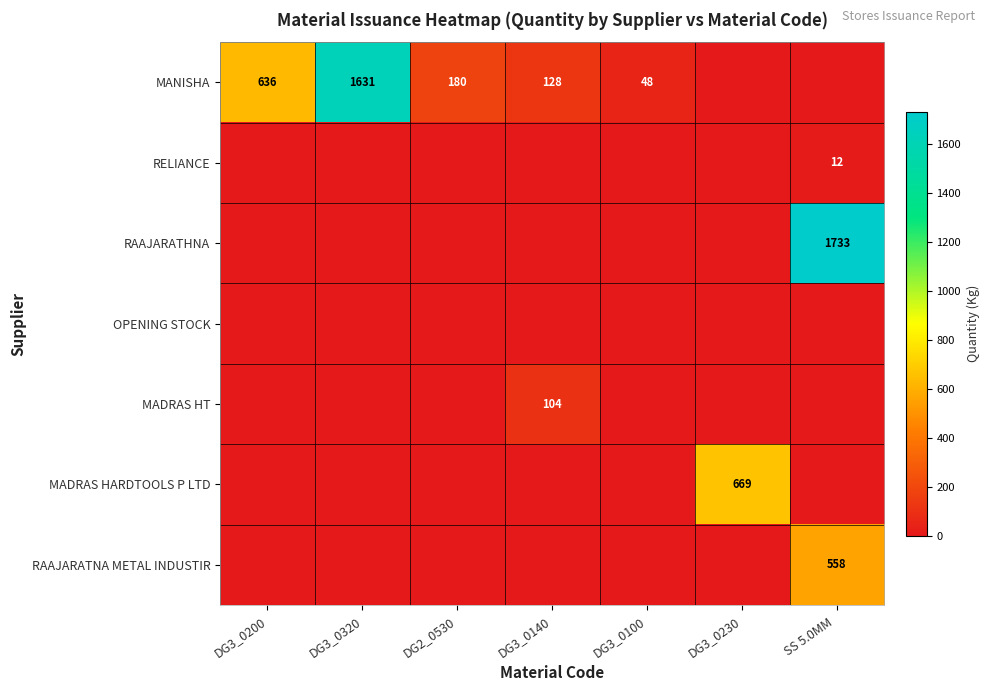

At which label is MANISHA closest to 815?

DG3_0200